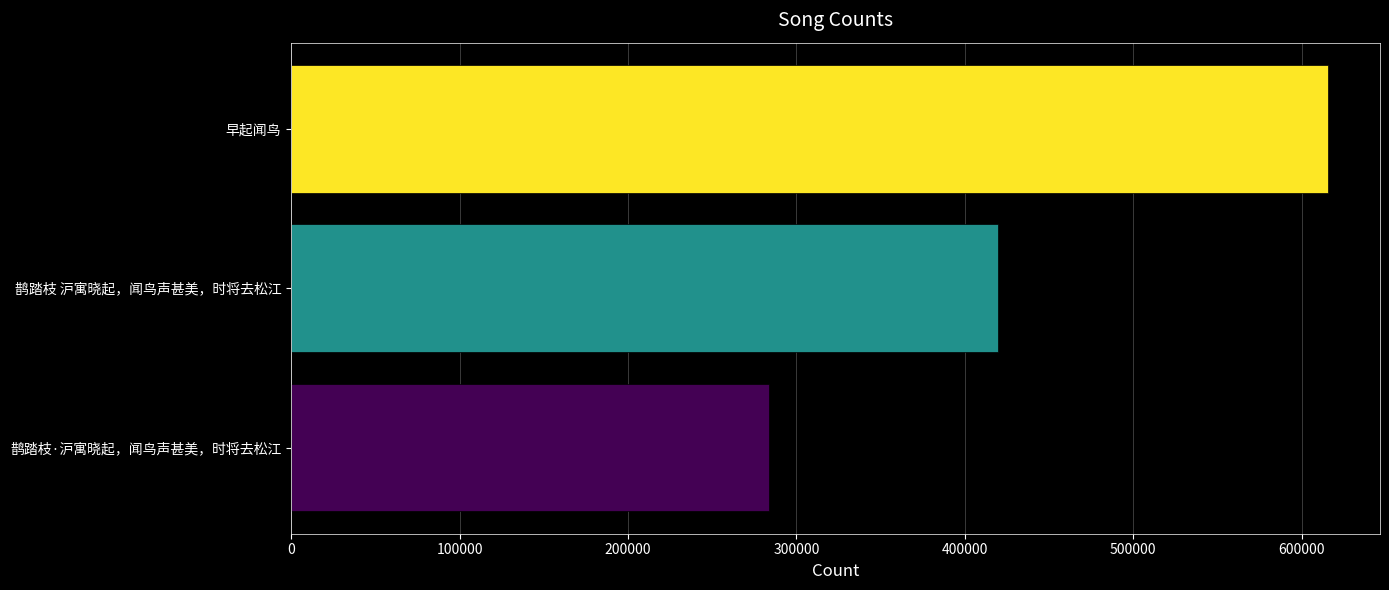

List the labels in order of value, largest first.

早起闻鸟, 鹊踏枝 沪寓晓起，闻鸟声甚美，时将去松江, 鹊踏枝·沪寓晓起，闻鸟声甚美，时将去松江